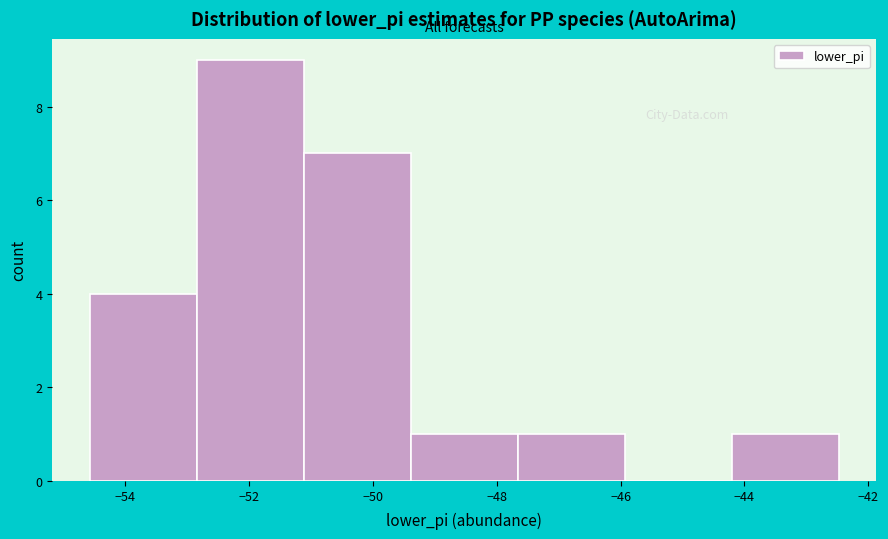

Reading left to right, transcribe this chart: for each bar, give the range it covers on the x-axis and its height. Neither the bar edges nor the heights are printed on the chart, so give them approximately, as read against the axes.

-54.6 to -52.8: 4
-52.8 to -51.2: 9
-51.2 to -49.4: 7
-49.4 to -47.6: 1
-47.6 to -46.0: 1
-46.0 to -44.2: 0
-44.2 to -42.4: 1